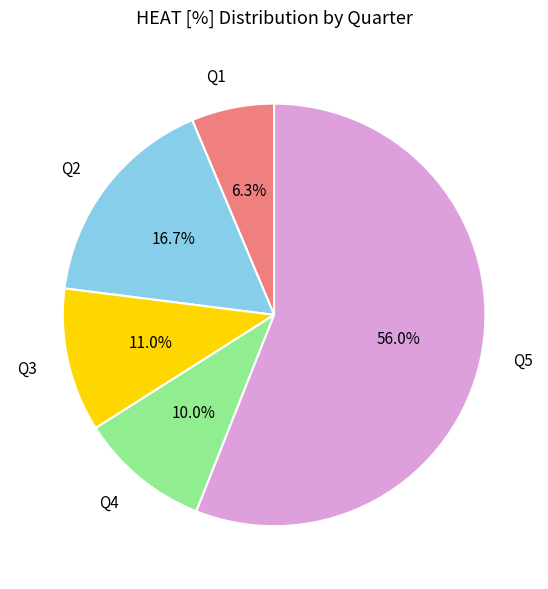

What percentage do Q3 and Q4 together represent?

21.0%